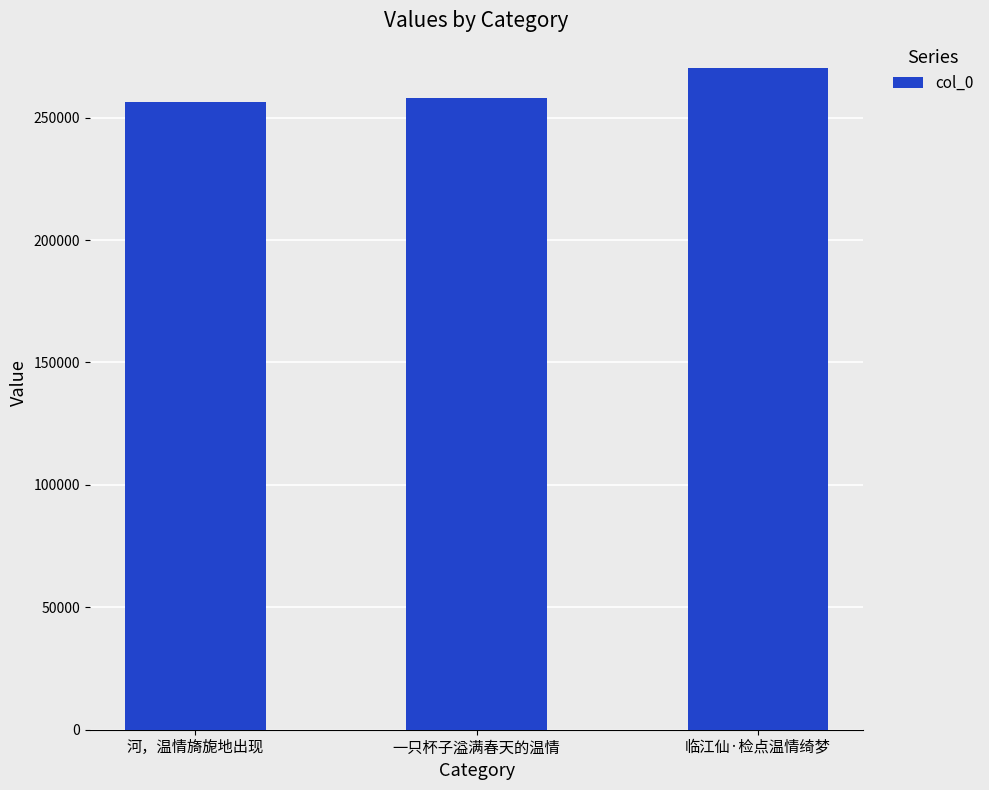

Between 一只杯子溢满春天的温情 and 临江仙·检点温情绮梦, which is larger?

临江仙·检点温情绮梦